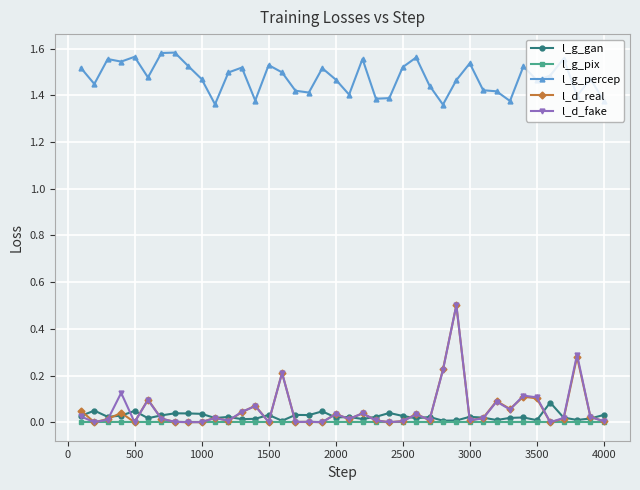

Count the l_g_percep values in the range 1 to 2.

40